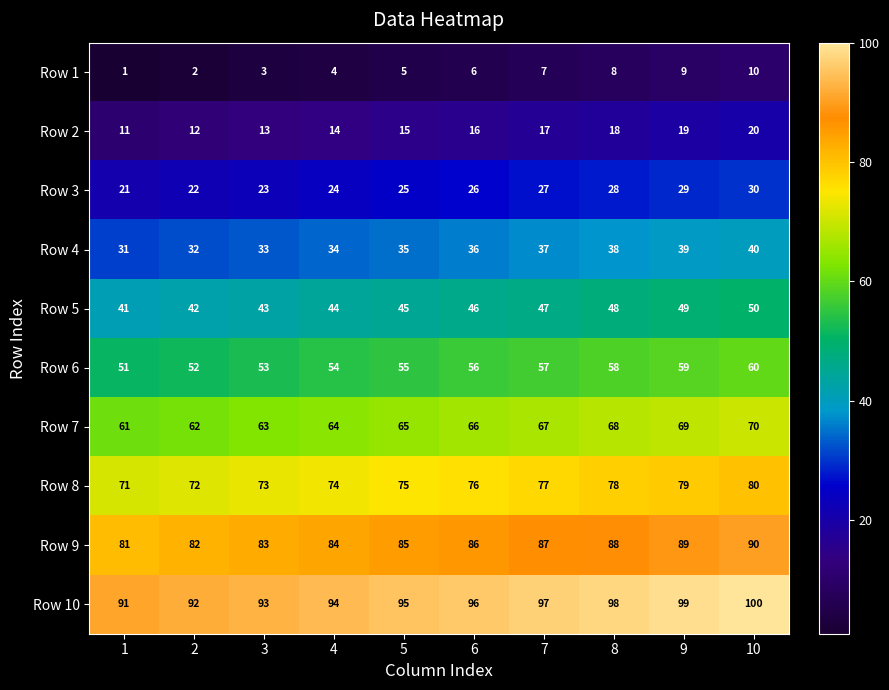

What is the approximate value of Row 2 at 10?

20